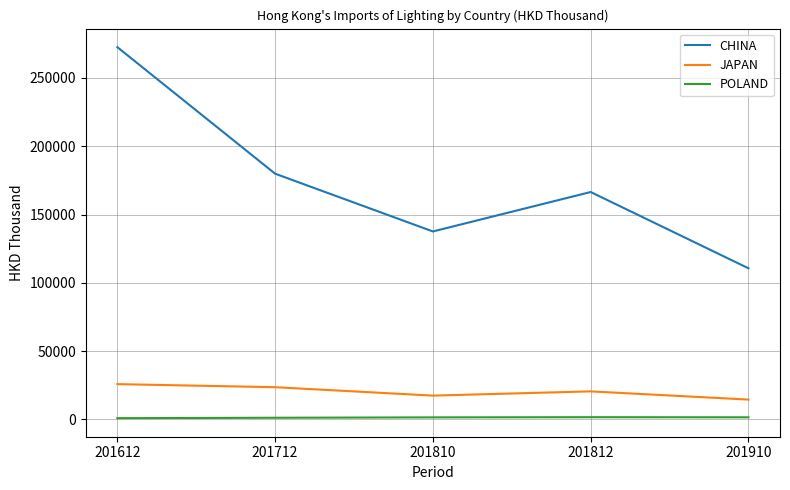

What is the difference between the maximum and minimum values in the CHINA series?

161854.1